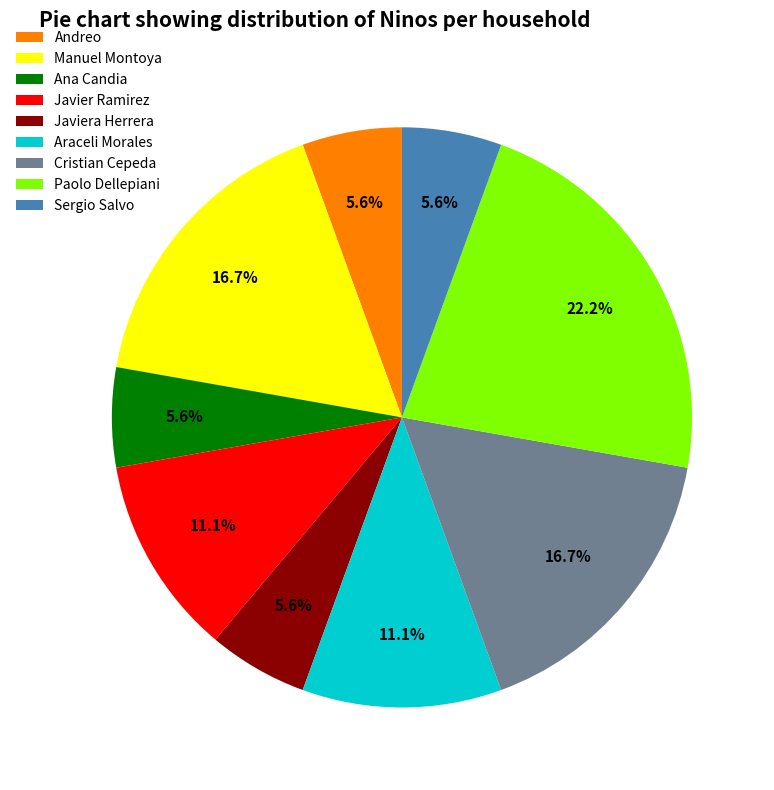

What percentage is NOT represented by Javier Ramirez?

88.9%